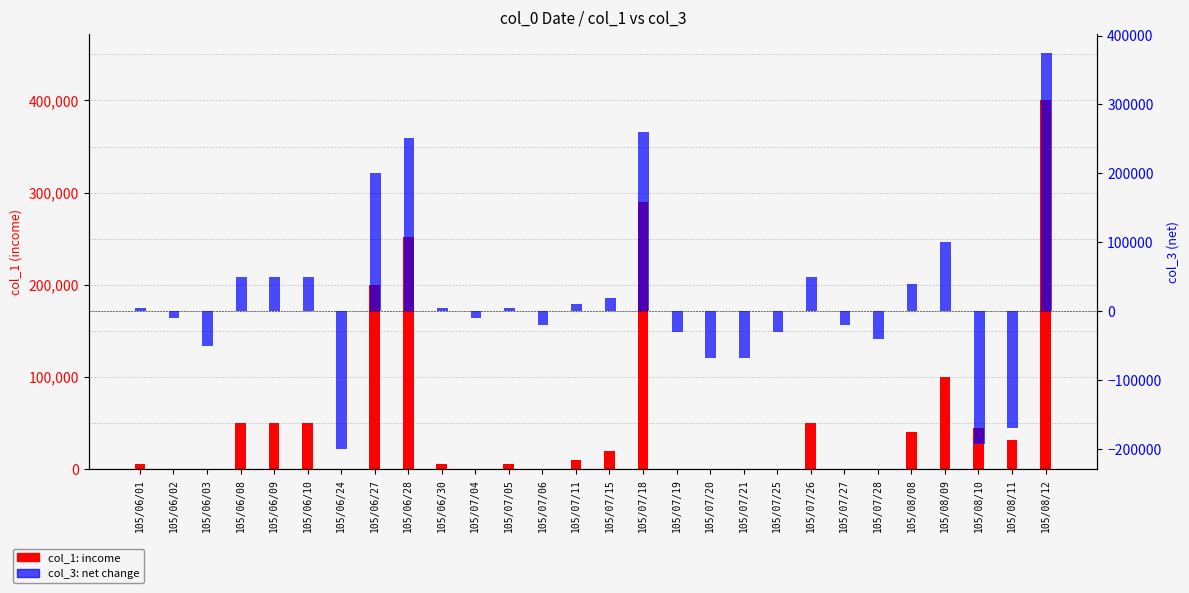

Reading left to right, transcribe all the data shown in this chart.

col_1 (income): 5000	0	0	50000	50000	50000	0	200000	252000	5000	0	5000	0	10000	20000	290000	0	0	0	0	50000	0	0	40000	100000	45000	31000	400000
col_3 (net): 5000	-10000	-50000	50000	50000	50000	-200000	200000	252000	5000	-10000	5000	-20000	10000	20000	260000	-30000	-68000	-68000	-30000	50000	-20000	-40000	40000	100000	-193000	-169000	374000